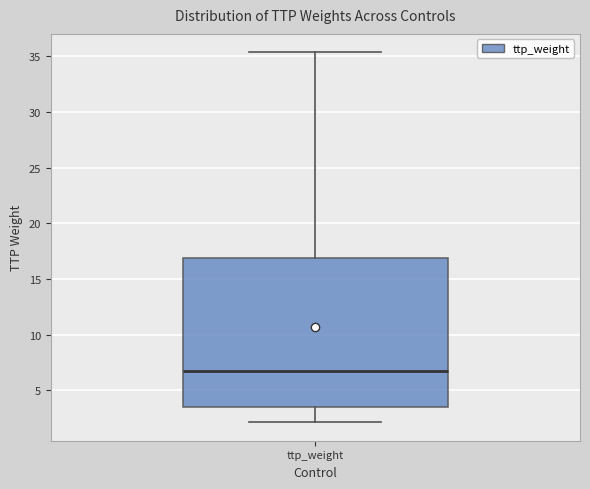

Read this box plot against the y-axis: the position of the median line, the range covered by the box, and the ends of both whiskers. The values are not printed on the chart, so give them approximately, as read against the axis.

median 6.5, box 3.5 to 17.0, whiskers 2.0 to 35.5